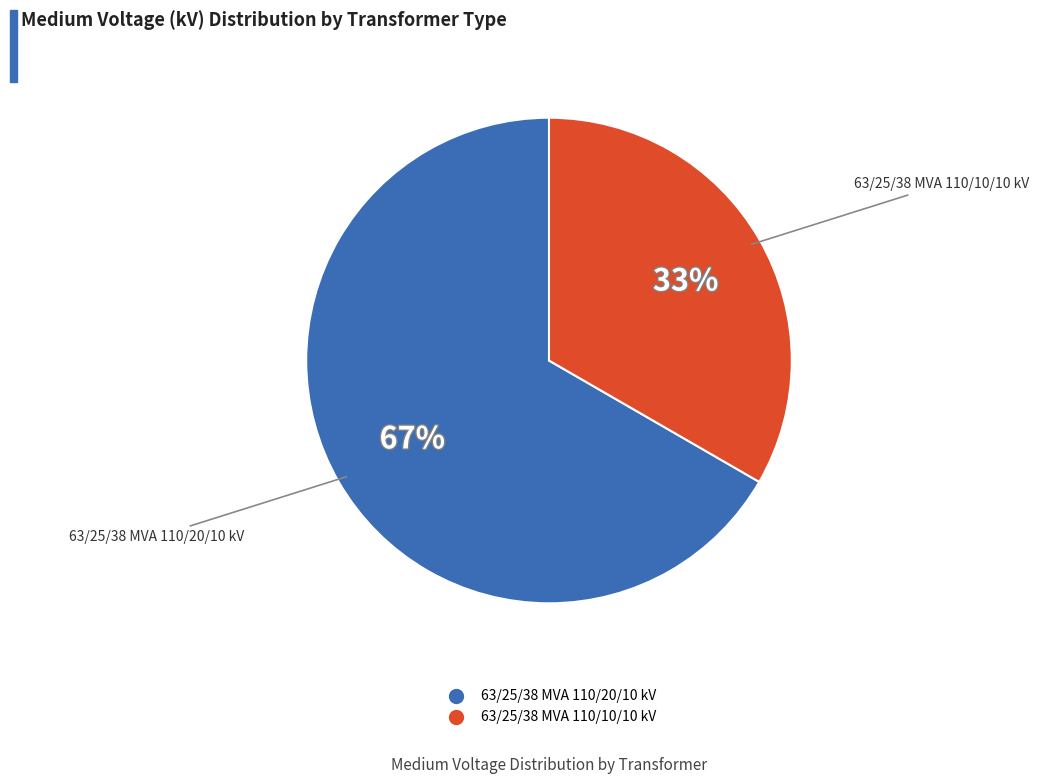

True or false: 63/25/38 MVA 110/20/10 kV accounts for 67% of the total.

True